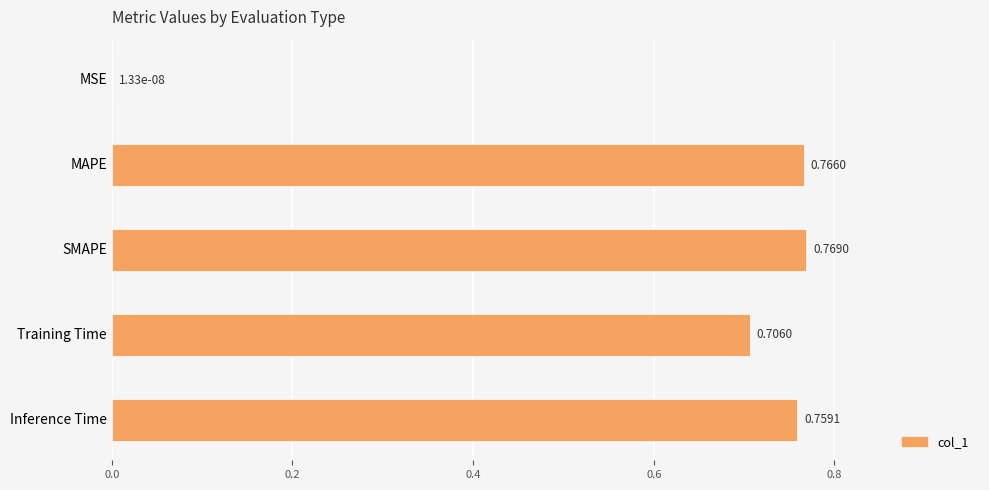

Which label corresponds to the largest value in the chart?

SMAPE